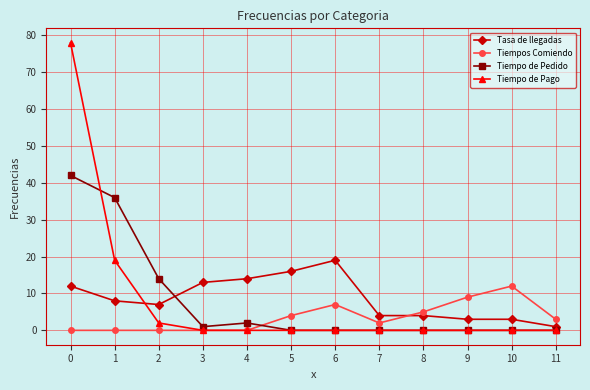

Is the value of Tasa de llegadas at 8 greater than the value of Tiempos Comiendo at 4?

Yes